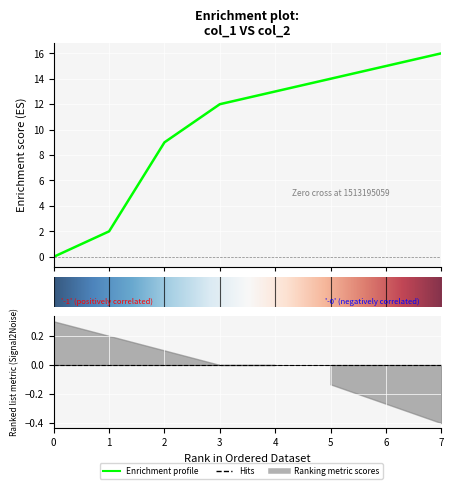

The chart shows a value of 13 at 4. True or false?

True